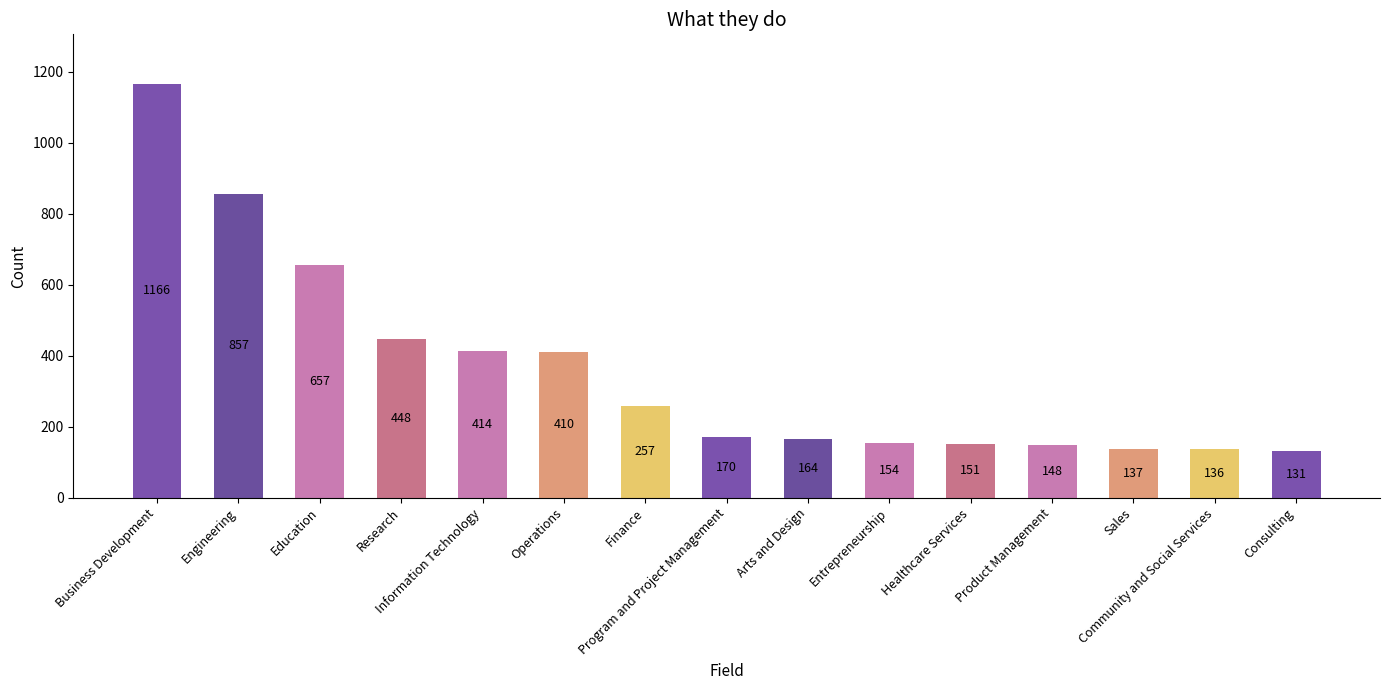

What is the value of the 1st bar from the left?

1166